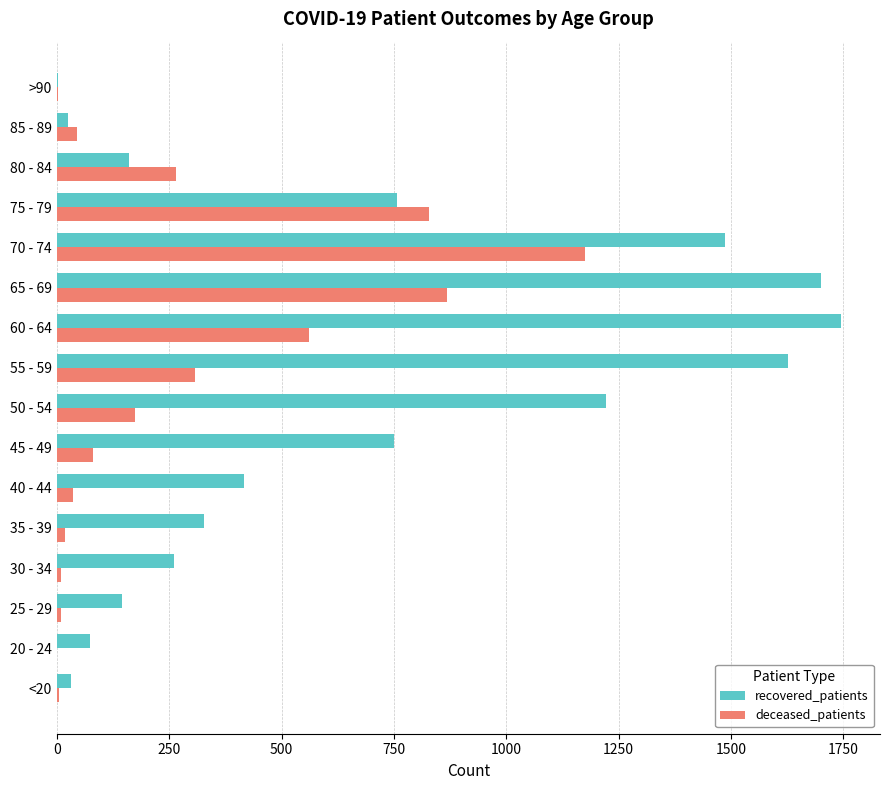

What is the greatest value displayed?

1744